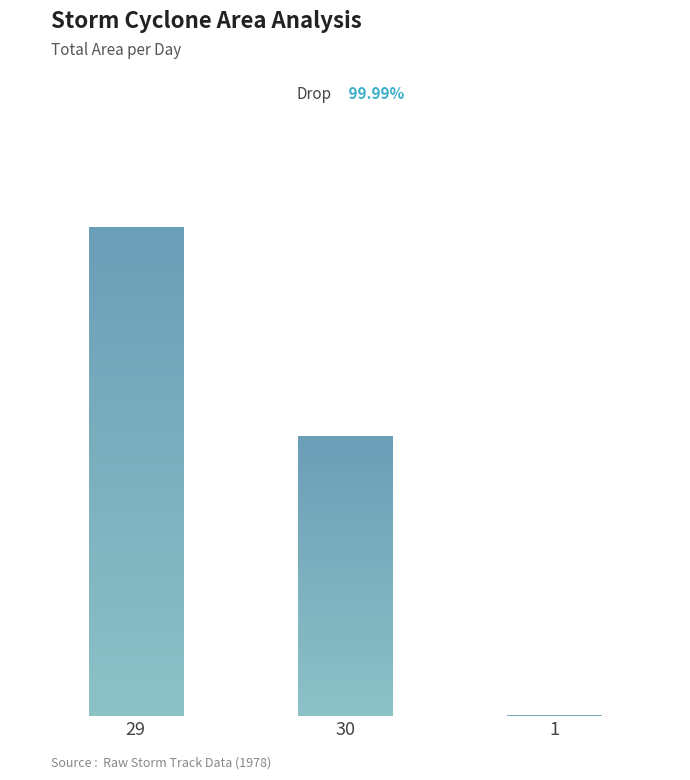

Rank the categories by value from highest to lowest.

29, 30, 1